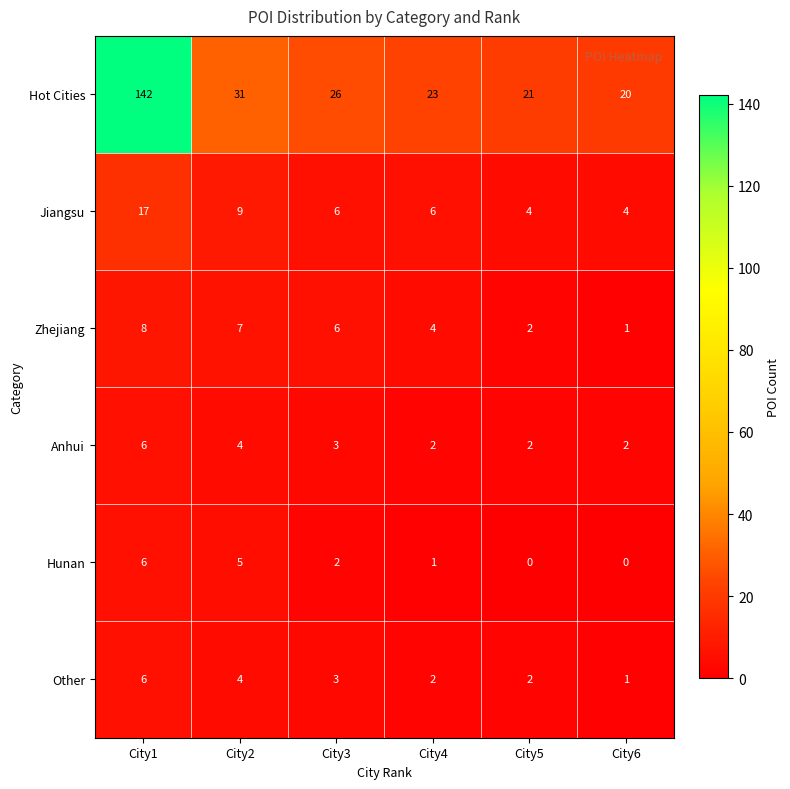

At which label is Hunan closest to 3?

City3